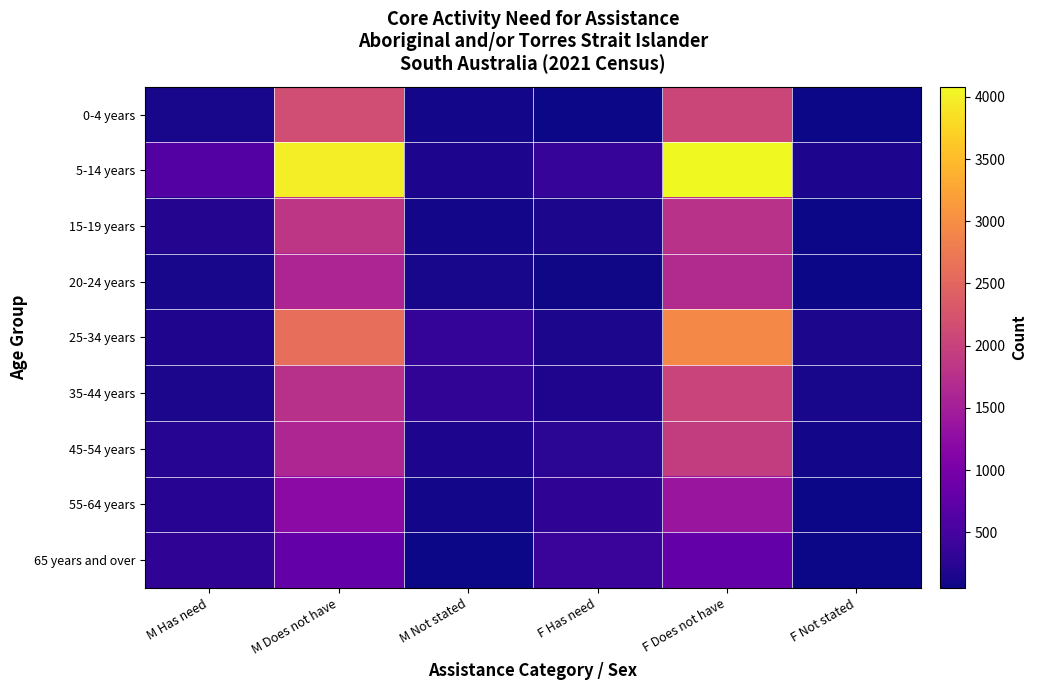

Rank the series by their maximum value, from highest to lowest.

5-14 years, 25-34 years, 0-4 years, 35-44 years, 45-54 years, 15-19 years, 20-24 years, 55-64 years, 65 years and over